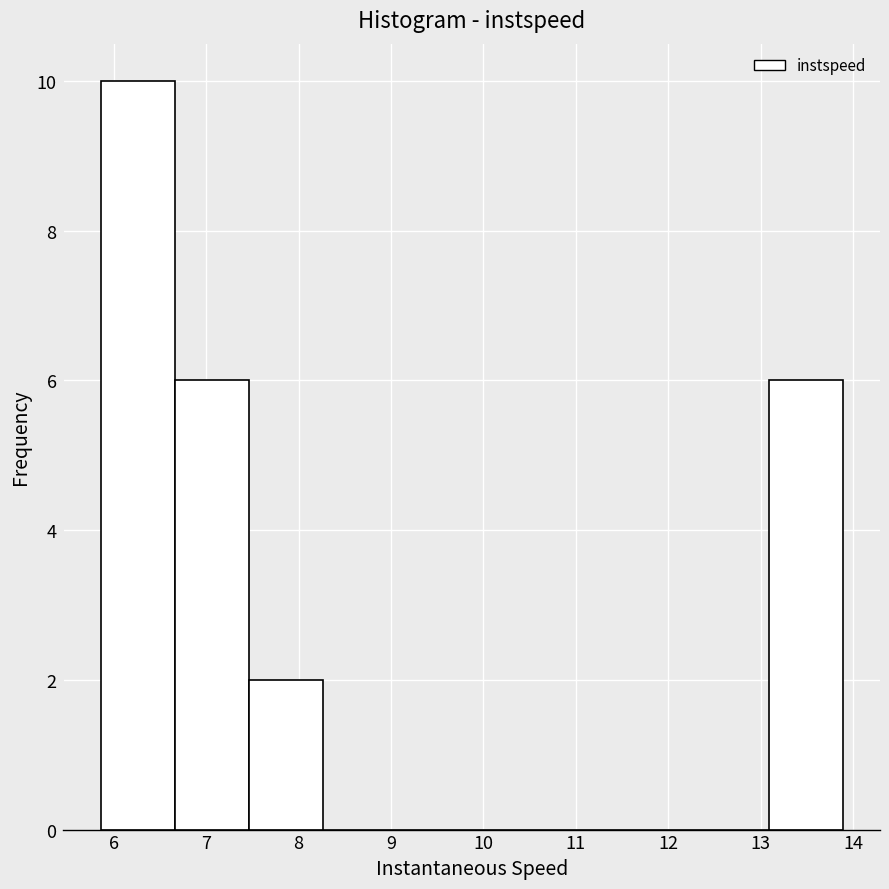

Reading left to right, list every bar in this chart as the range it spans on the x-axis followed by its height. Neither the bar edges nor the heights are printed on the chart, so give them approximately, as read against the axes.

5.9 to 6.7: 10
6.7 to 7.5: 6
7.5 to 8.3: 2
8.3 to 9.1: 0
9.1 to 9.9: 0
9.9 to 10.7: 0
10.7 to 11.5: 0
11.5 to 12.3: 0
12.3 to 13.1: 0
13.1 to 13.9: 6